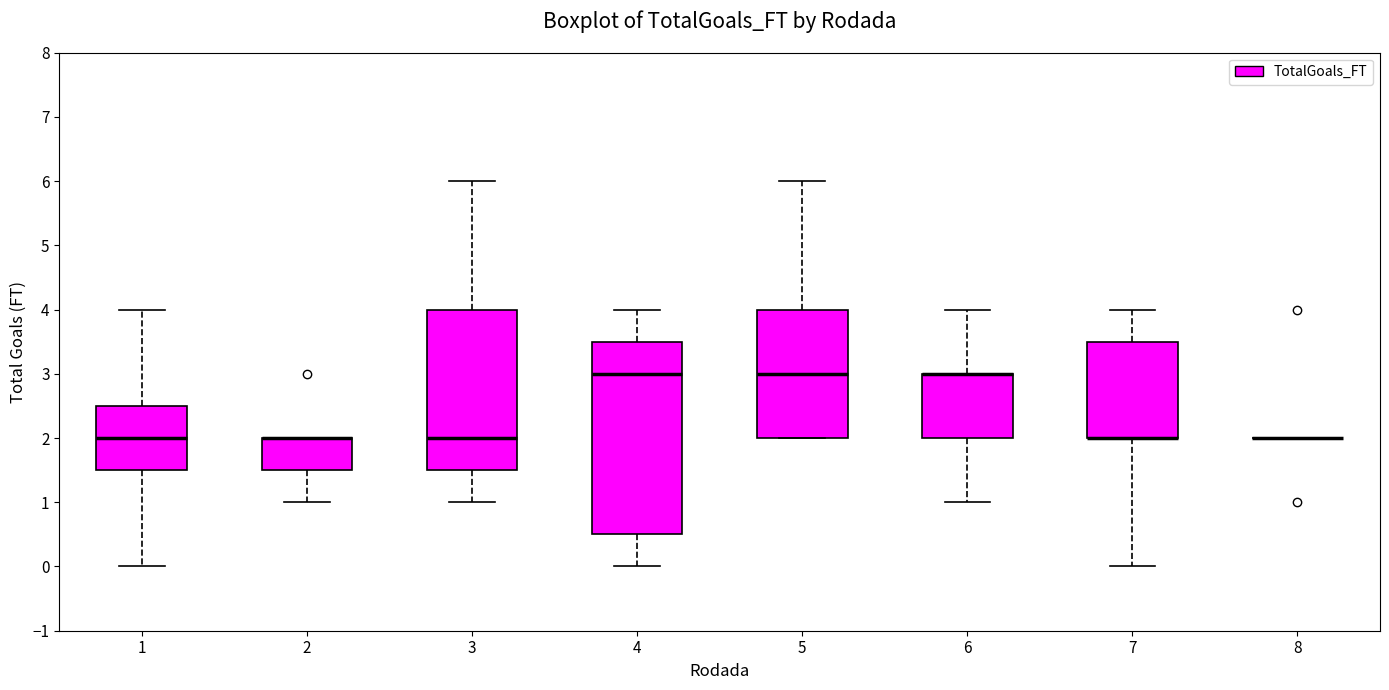

Reading left to right, transcribe this box plot: for each box, give where its median line is, the range the box spans, and where its two whiskers end, as read against the y-axis. The values are not printed on the chart, so give them approximately, as read against the axis.

1: median 2.0, box 1.5 to 2.5, whiskers 0.0 to 4.0
2: median 2.0 (drawn on the box's upper edge), box 1.5 to 2.0, whiskers 1.0 to 2.0
3: median 2.0, box 1.5 to 4.0, whiskers 1.0 to 6.0
4: median 3.0, box 0.5 to 3.5, whiskers 0.0 to 4.0
5: median 3.0, box 2.0 to 4.0, whiskers 2.0 to 6.0
6: median 3.0 (drawn on the box's upper edge), box 2.0 to 3.0, whiskers 1.0 to 4.0
7: median 2.0 (drawn on the box's lower edge), box 2.0 to 3.5, whiskers 0.0 to 4.0
8: box collapsed to a line at 2.0, whiskers 2.0 to 2.0